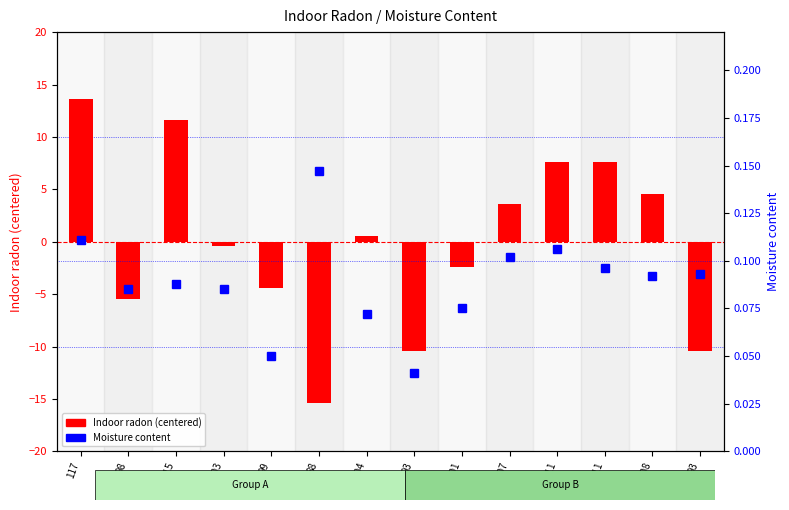

Rank the series by their maximum value, from highest to lowest.

Indoor radon (centered), Moisture content